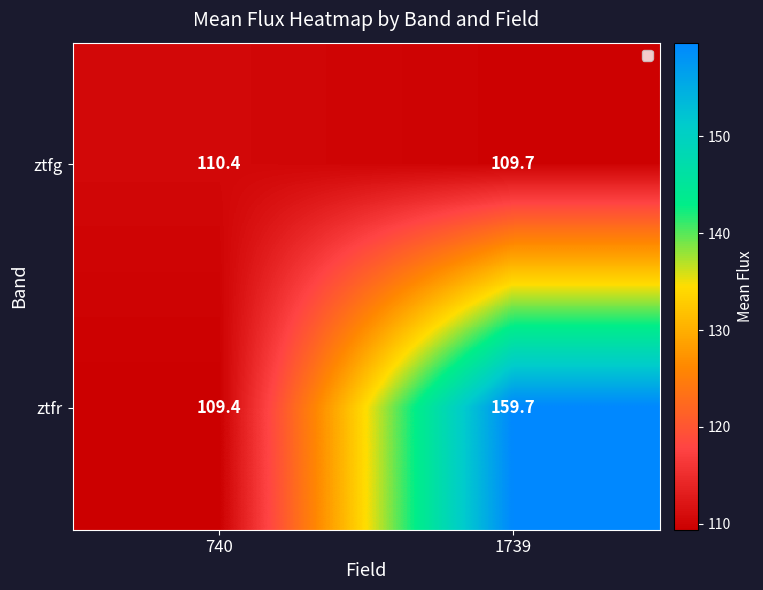

What is the total value across all series at 1739?

269.4